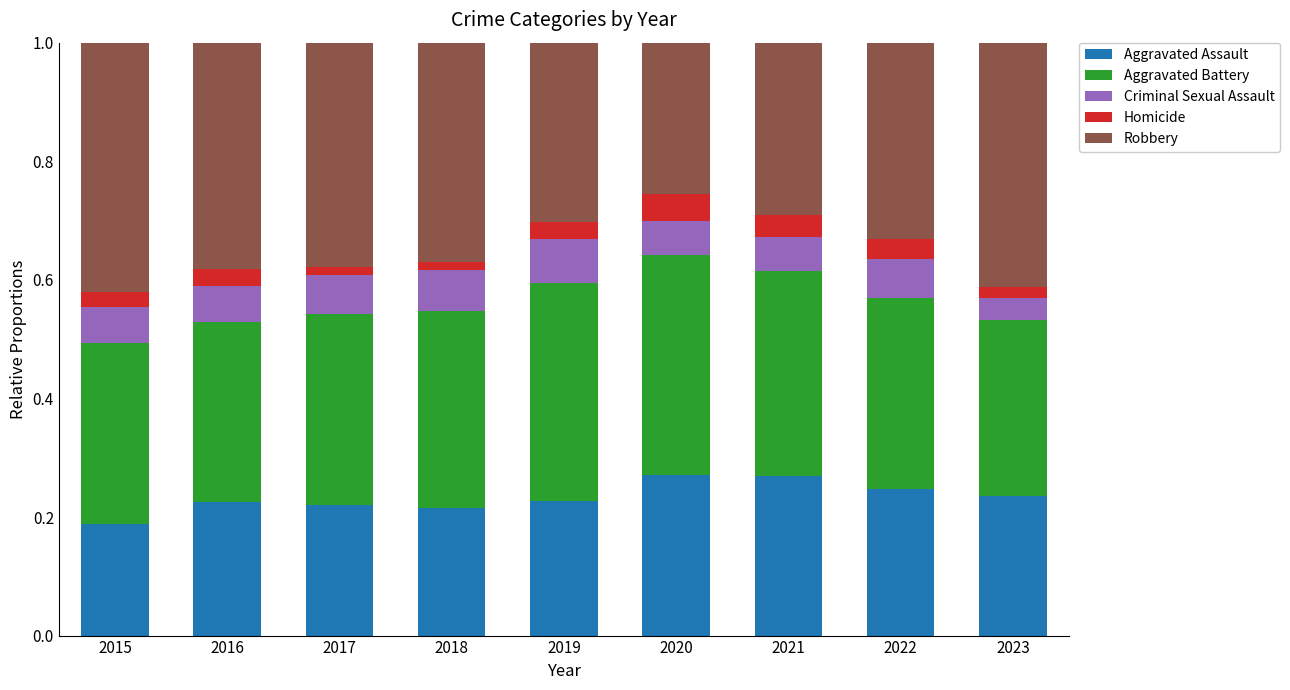

What is the sum of the Aggravated Assault values at 2016 and 2021?

0.5